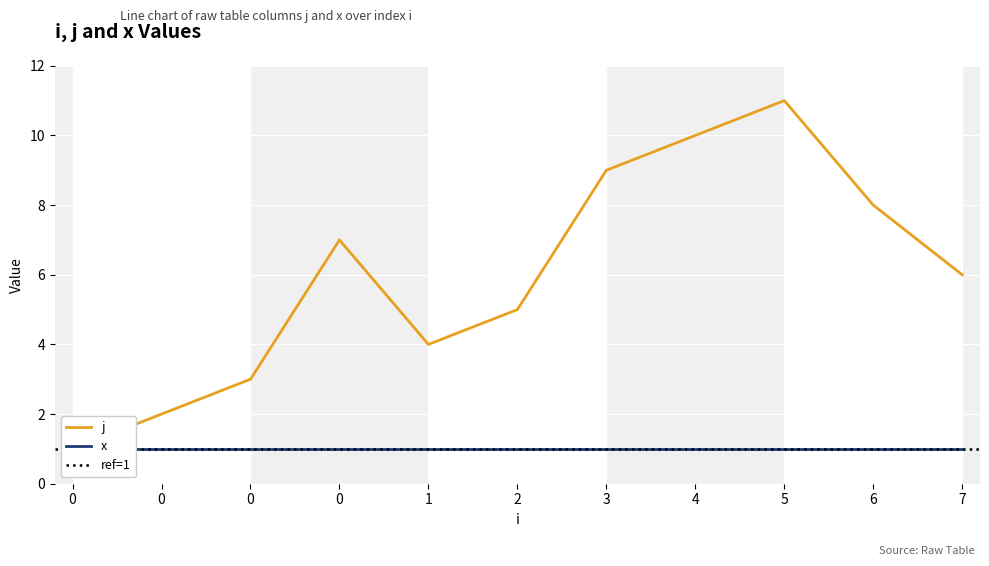

What value does the data have at 7, to the nearest 10?

10